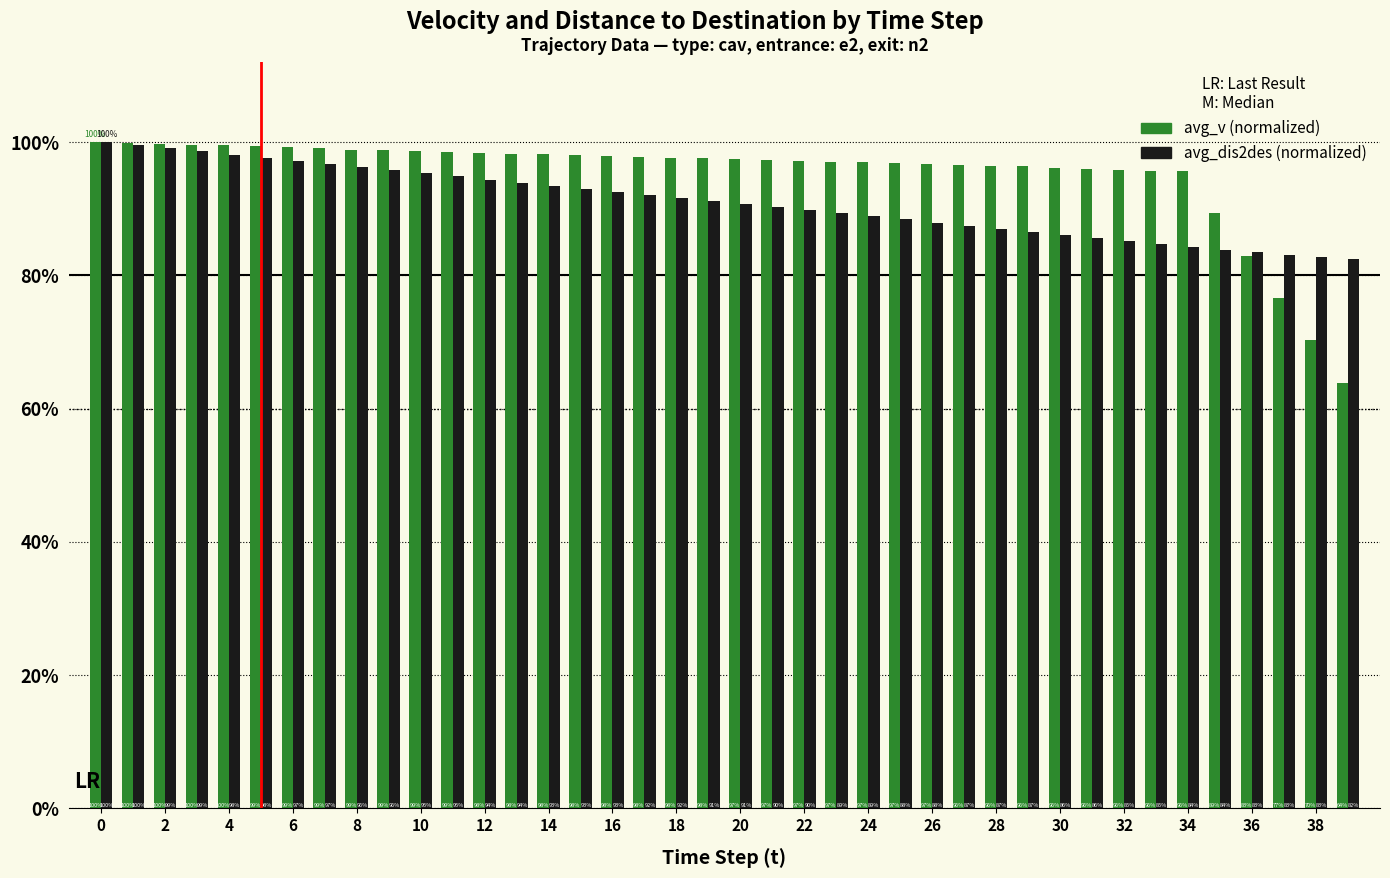

Does the chart contain any negative values?

No